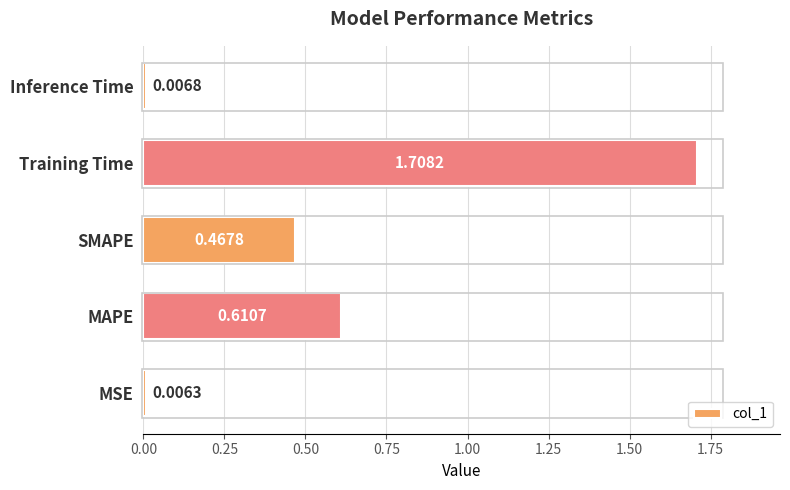

List the labels in order of value, largest first.

Training Time, MAPE, SMAPE, Inference Time, MSE